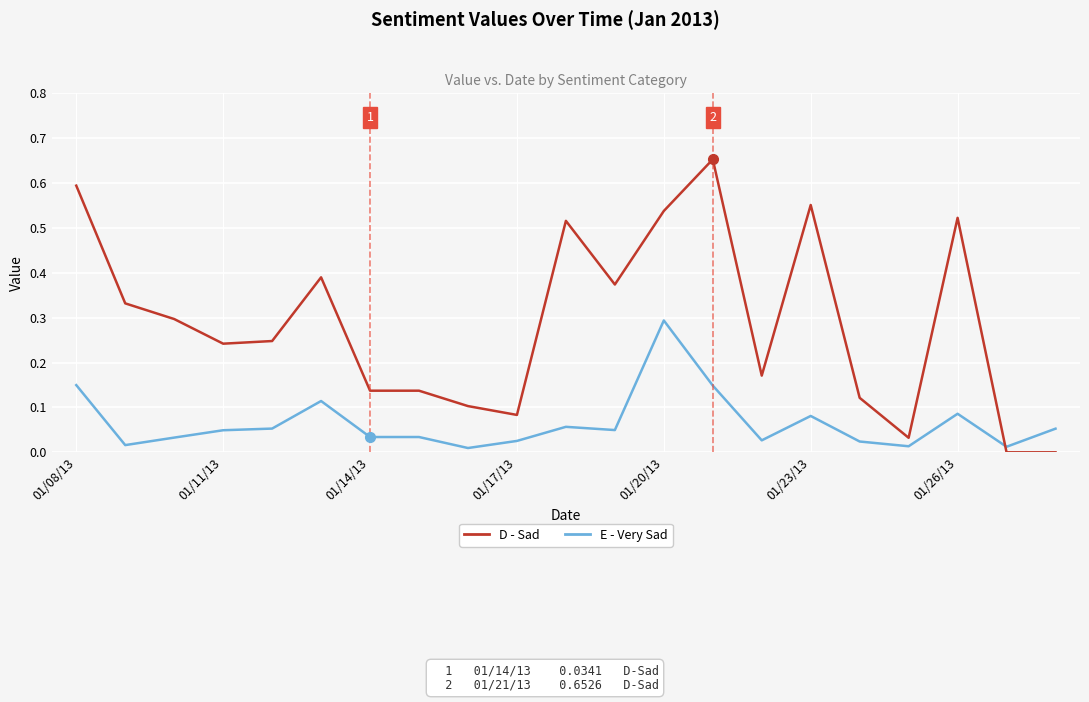

True or false: E - Very Sad has more than 1 points higher than both neighbors.

True